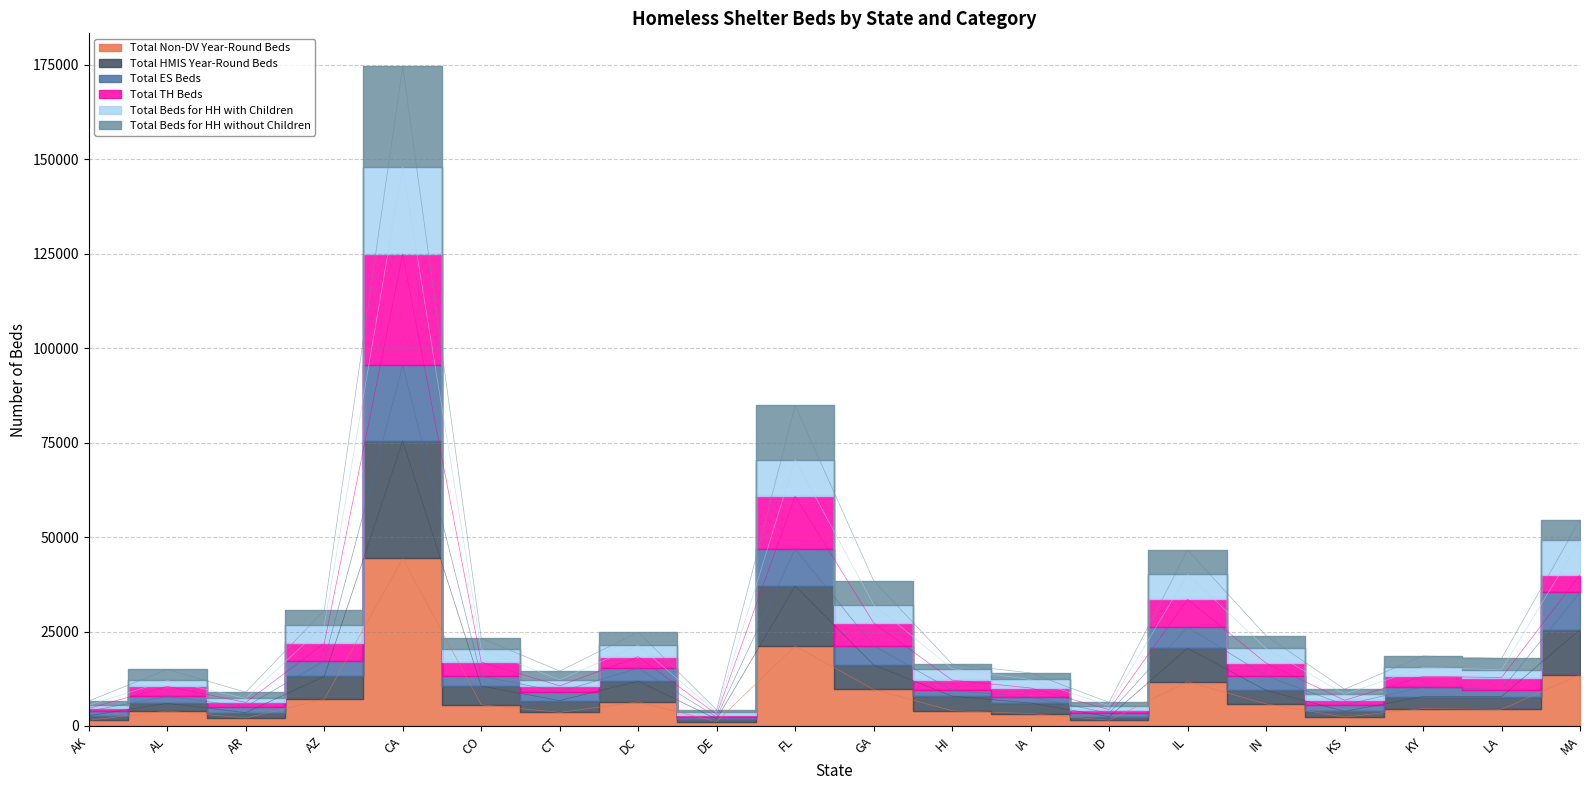

What is the minimum value for Total Beds for HH with Children?

1828